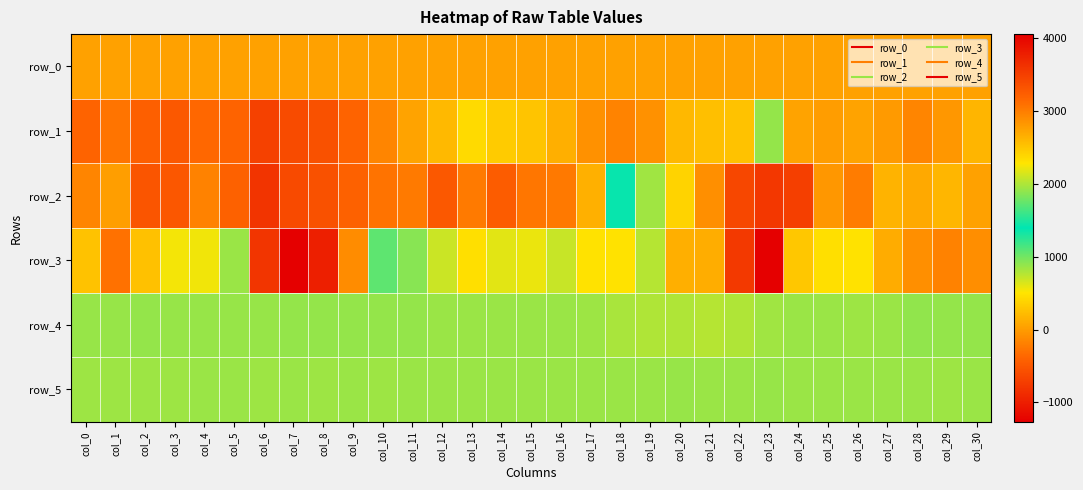

What is the average value of the row_4 series?

854.1